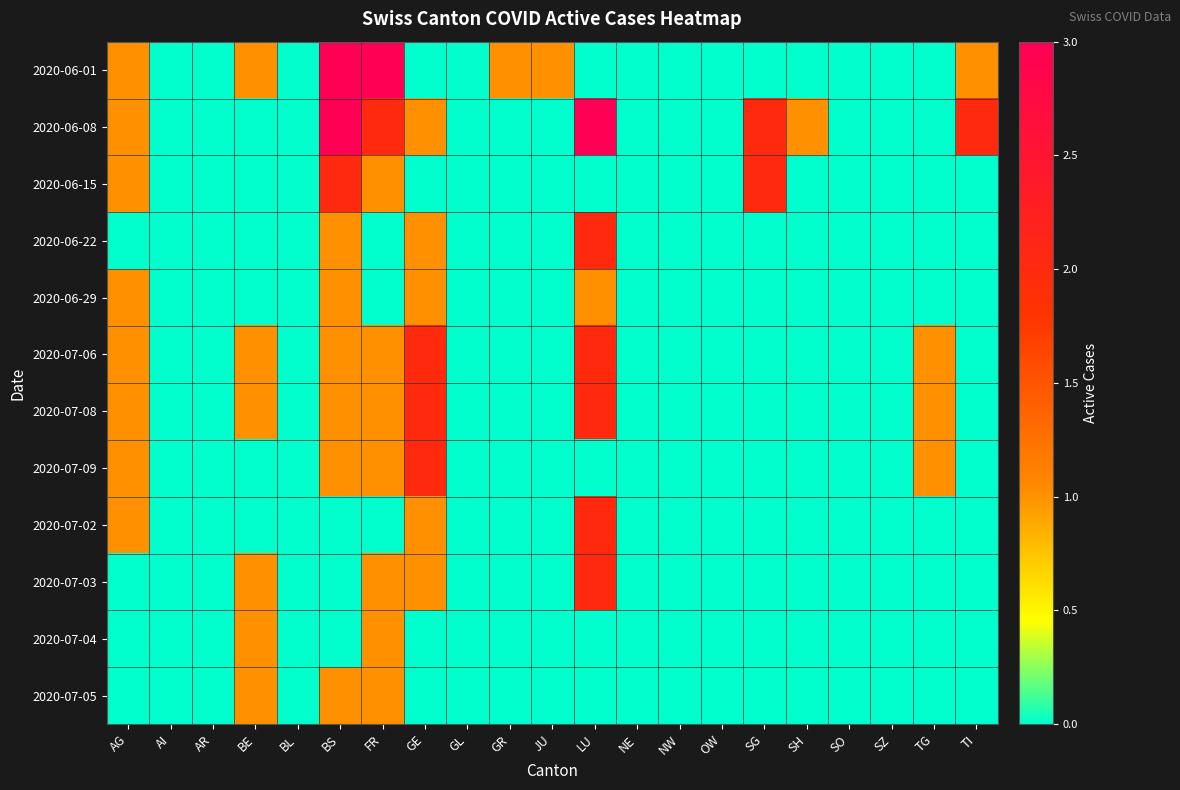

Reading left to right, extract all data points from this chart.

2020-06-01: AG=1	AI=0	AR=0	BE=1	BL=0	BS=3	FR=3	GE=0	GL=0	GR=1	JU=1	LU=0	NE=0	NW=0	OW=0	SG=0	SH=0	SO=0	SZ=0	TG=0	TI=1
2020-06-08: AG=1	AI=0	AR=0	BE=0	BL=0	BS=3	FR=2	GE=1	GL=0	GR=0	JU=0	LU=3	NE=0	NW=0	OW=0	SG=2	SH=1	SO=0	SZ=0	TG=0	TI=2
2020-06-15: AG=1	AI=0	AR=0	BE=0	BL=0	BS=2	FR=1	GE=0	GL=0	GR=0	JU=0	LU=0	NE=0	NW=0	OW=0	SG=2	SH=0	SO=0	SZ=0	TG=0	TI=0
2020-06-22: AG=0	AI=0	AR=0	BE=0	BL=0	BS=1	FR=0	GE=1	GL=0	GR=0	JU=0	LU=2	NE=0	NW=0	OW=0	SG=0	SH=0	SO=0	SZ=0	TG=0	TI=0
2020-06-29: AG=1	AI=0	AR=0	BE=0	BL=0	BS=1	FR=0	GE=1	GL=0	GR=0	JU=0	LU=1	NE=0	NW=0	OW=0	SG=0	SH=0	SO=0	SZ=0	TG=0	TI=0
2020-07-06: AG=1	AI=0	AR=0	BE=1	BL=0	BS=1	FR=1	GE=2	GL=0	GR=0	JU=0	LU=2	NE=0	NW=0	OW=0	SG=0	SH=0	SO=0	SZ=0	TG=1	TI=0
2020-07-08: AG=1	AI=0	AR=0	BE=1	BL=0	BS=1	FR=1	GE=2	GL=0	GR=0	JU=0	LU=2	NE=0	NW=0	OW=0	SG=0	SH=0	SO=0	SZ=0	TG=1	TI=0
2020-07-09: AG=1	AI=0	AR=0	BE=0	BL=0	BS=1	FR=1	GE=2	GL=0	GR=0	JU=0	LU=0	NE=0	NW=0	OW=0	SG=0	SH=0	SO=0	SZ=0	TG=1	TI=0
2020-07-02: AG=1	AI=0	AR=0	BE=0	BL=0	BS=0	FR=0	GE=1	GL=0	GR=0	JU=0	LU=2	NE=0	NW=0	OW=0	SG=0	SH=0	SO=0	SZ=0	TG=0	TI=0
2020-07-03: AG=0	AI=0	AR=0	BE=1	BL=0	BS=0	FR=1	GE=1	GL=0	GR=0	JU=0	LU=2	NE=0	NW=0	OW=0	SG=0	SH=0	SO=0	SZ=0	TG=0	TI=0
2020-07-04: AG=0	AI=0	AR=0	BE=1	BL=0	BS=0	FR=1	GE=0	GL=0	GR=0	JU=0	LU=0	NE=0	NW=0	OW=0	SG=0	SH=0	SO=0	SZ=0	TG=0	TI=0
2020-07-05: AG=0	AI=0	AR=0	BE=1	BL=0	BS=1	FR=1	GE=0	GL=0	GR=0	JU=0	LU=0	NE=0	NW=0	OW=0	SG=0	SH=0	SO=0	SZ=0	TG=0	TI=0